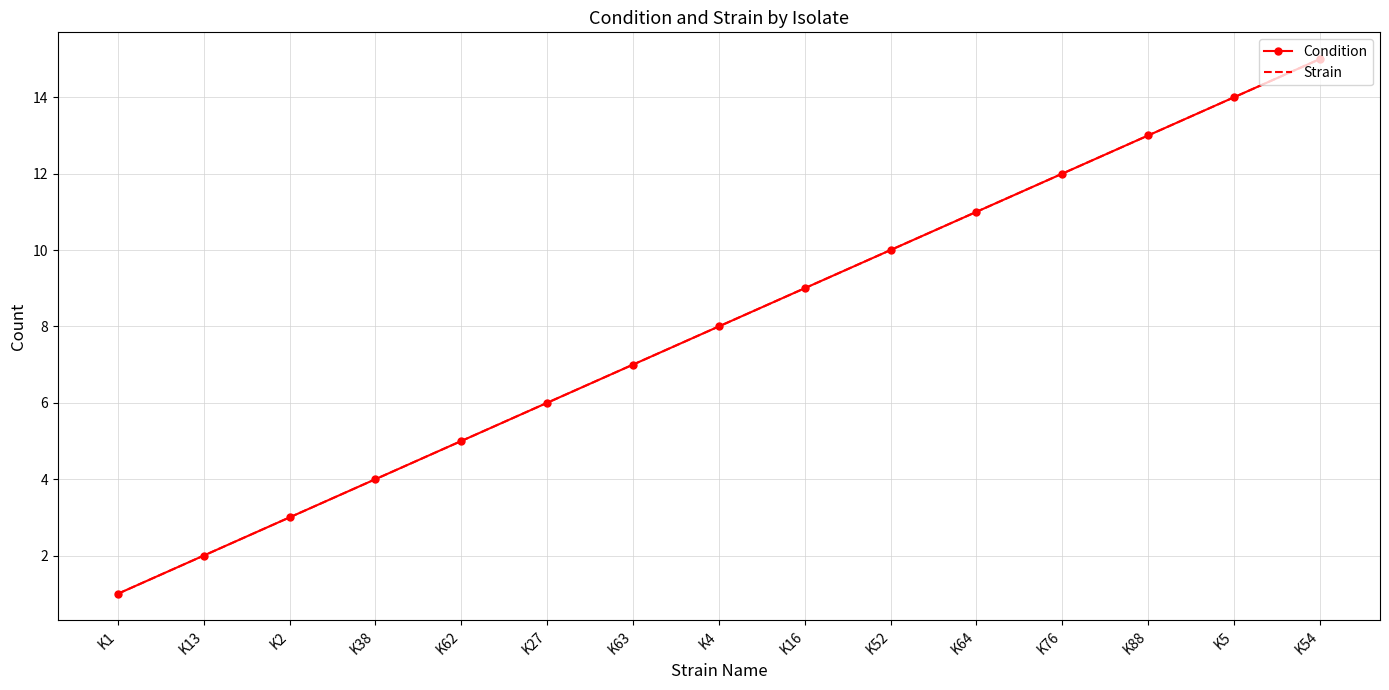

True or false: Condition and Strain intersect in this chart.

False